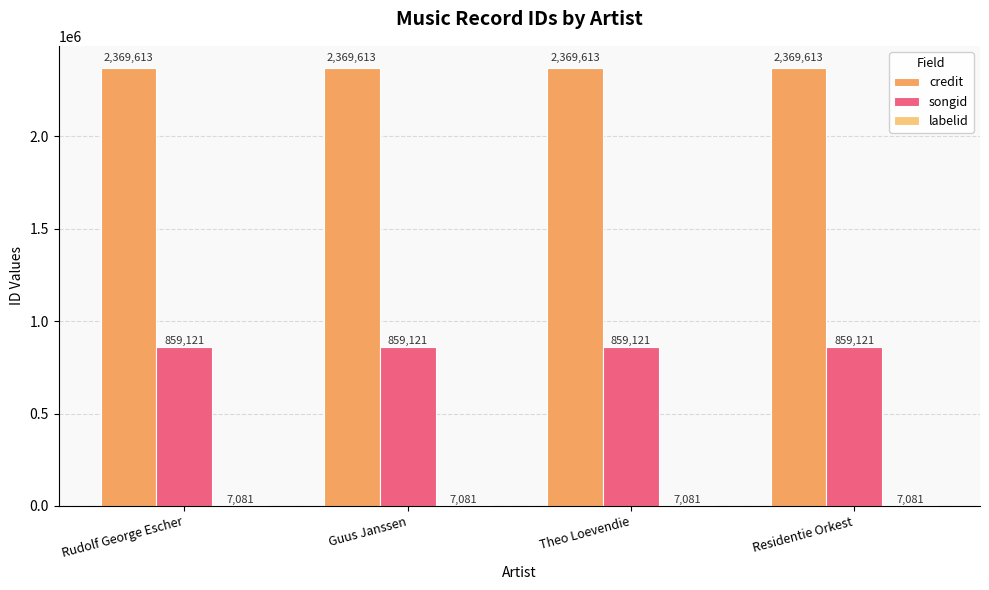

What is the greatest value displayed?

2369613